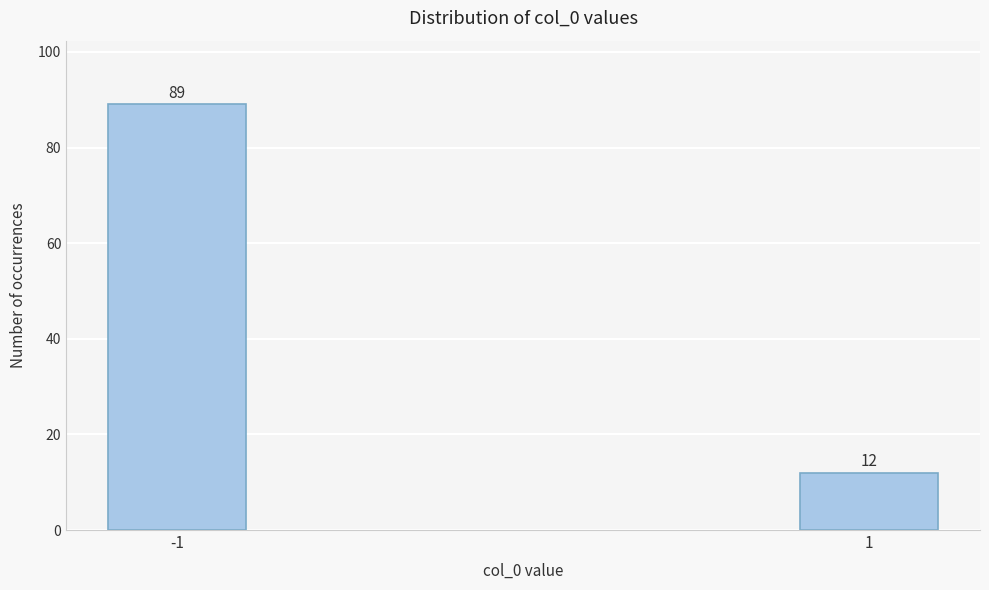

Reading left to right, extract all data points from this chart.

-1=89	1=12